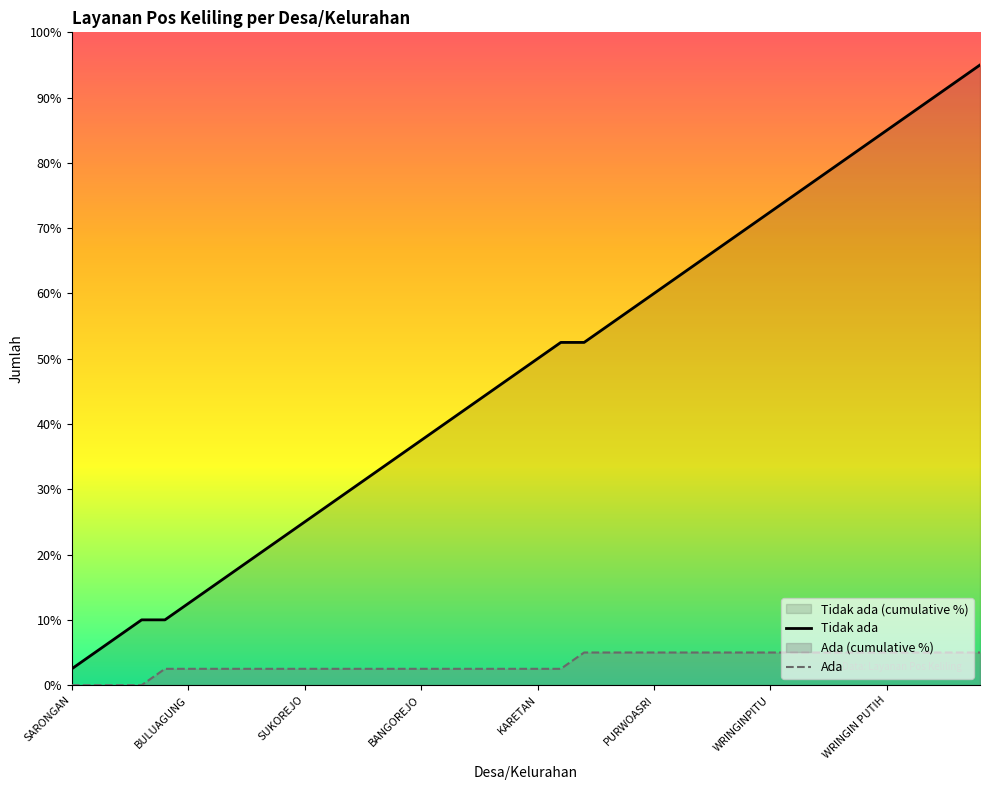

Is it true that Tidak ada equals 76.2 at 18?

False